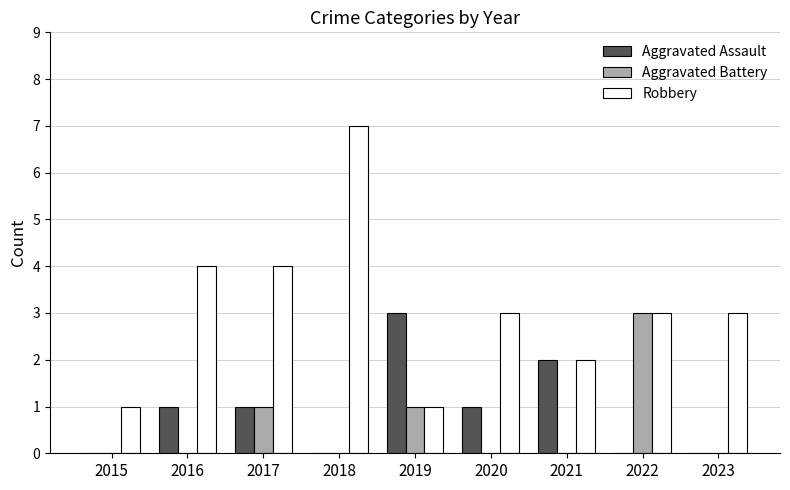

What is the average value of the Aggravated Battery series?

1